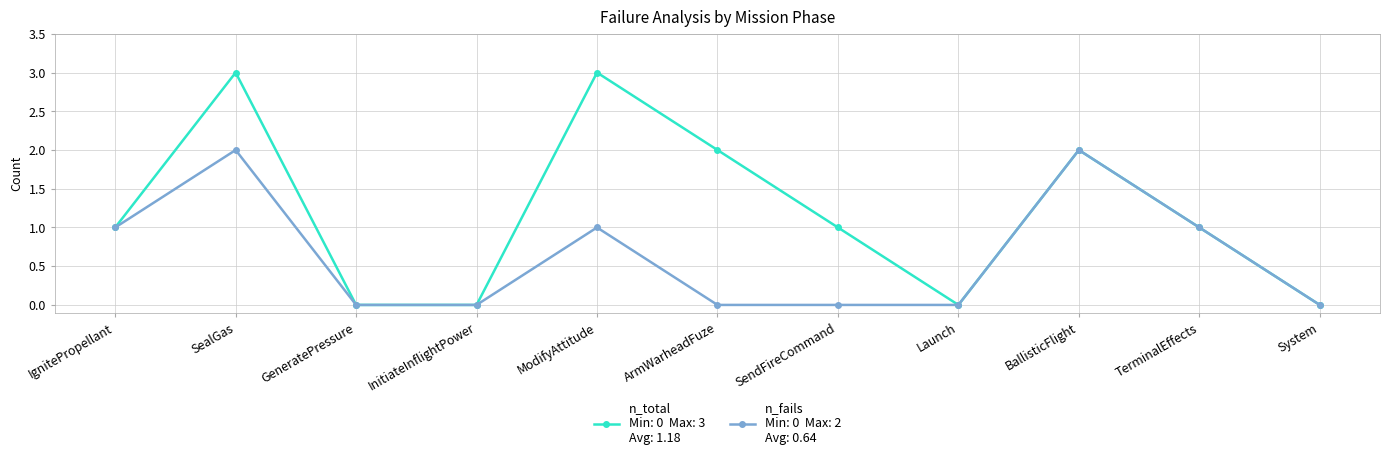

Count the number of data series in this chart.

2